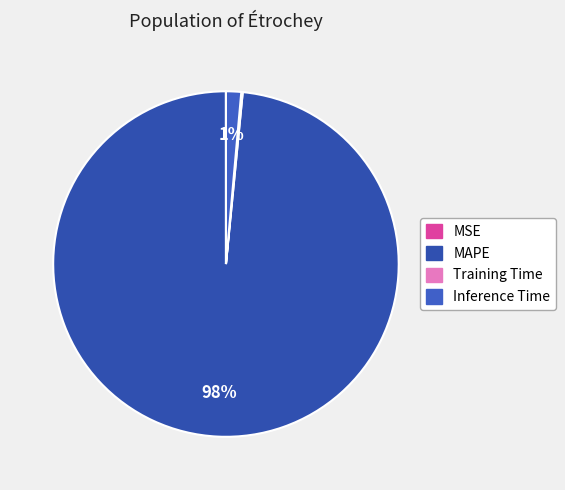

Which category has the smallest portion of the pie?

MSE